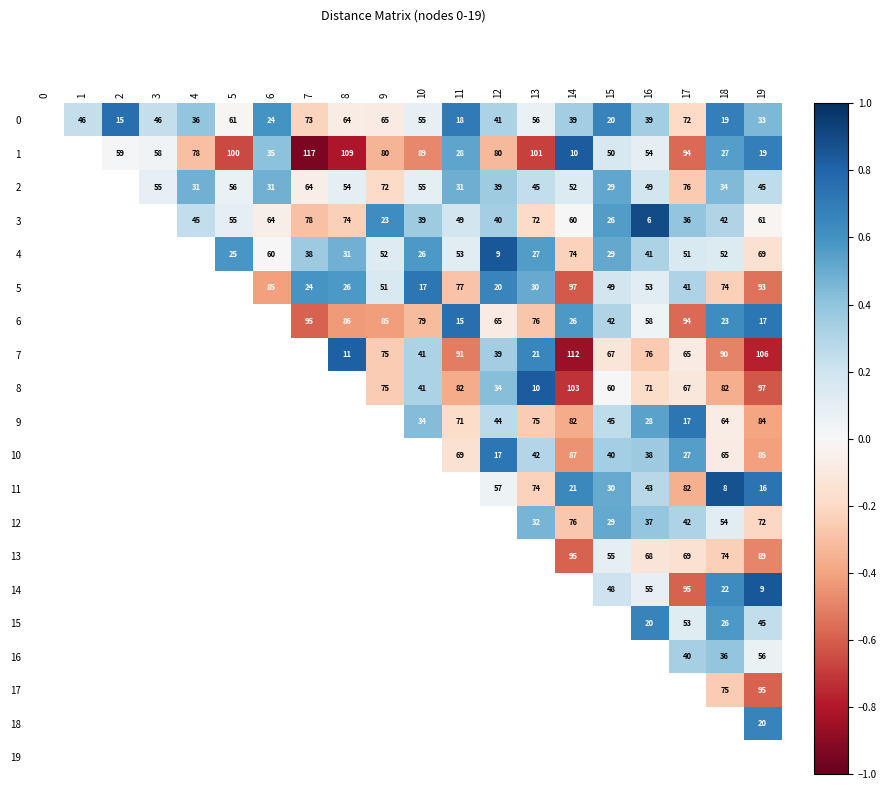

At which category does the chart reach its minimum across all series?

7